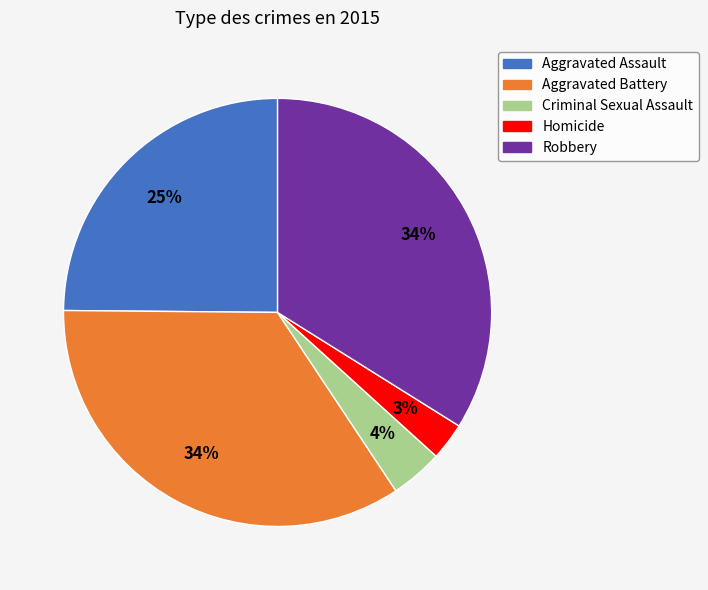

Which slice is the smallest?

Homicide